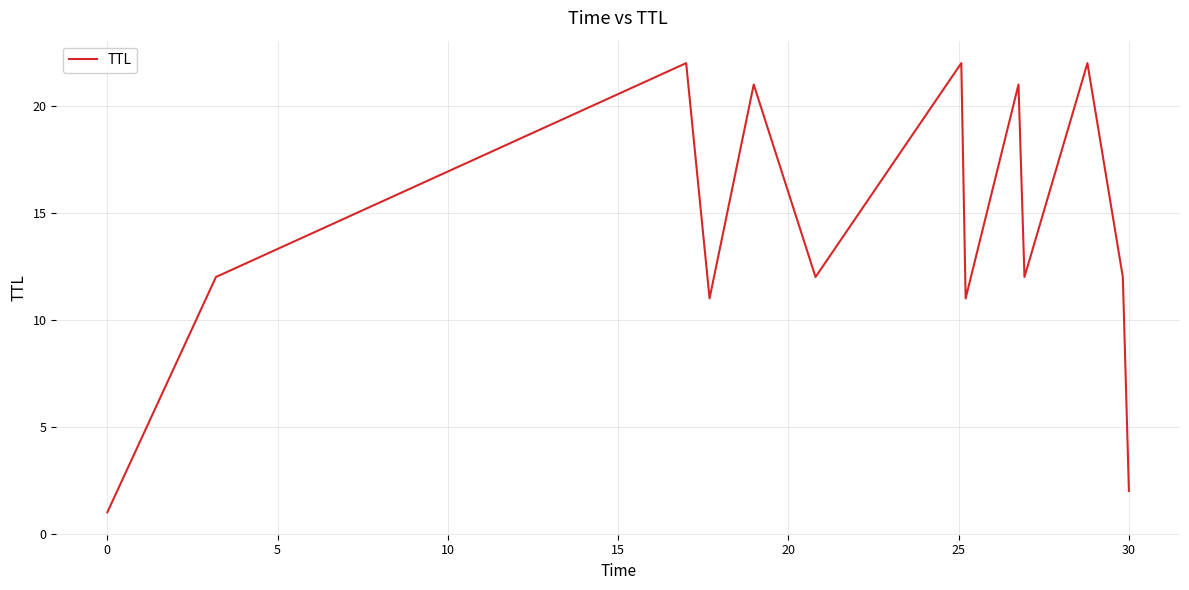

What is the sum of all values?

181